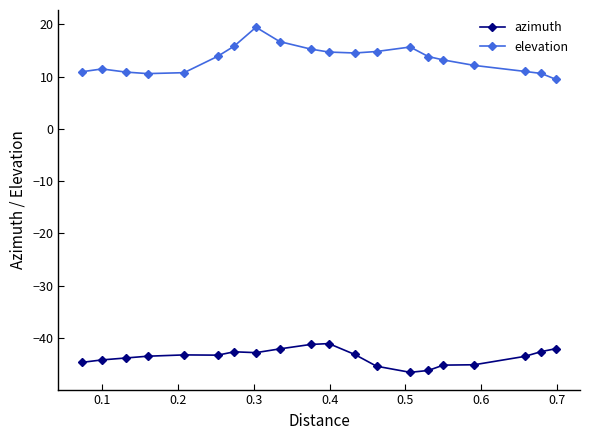

What is the value of the elevation point at the 9th from the left?

16.7